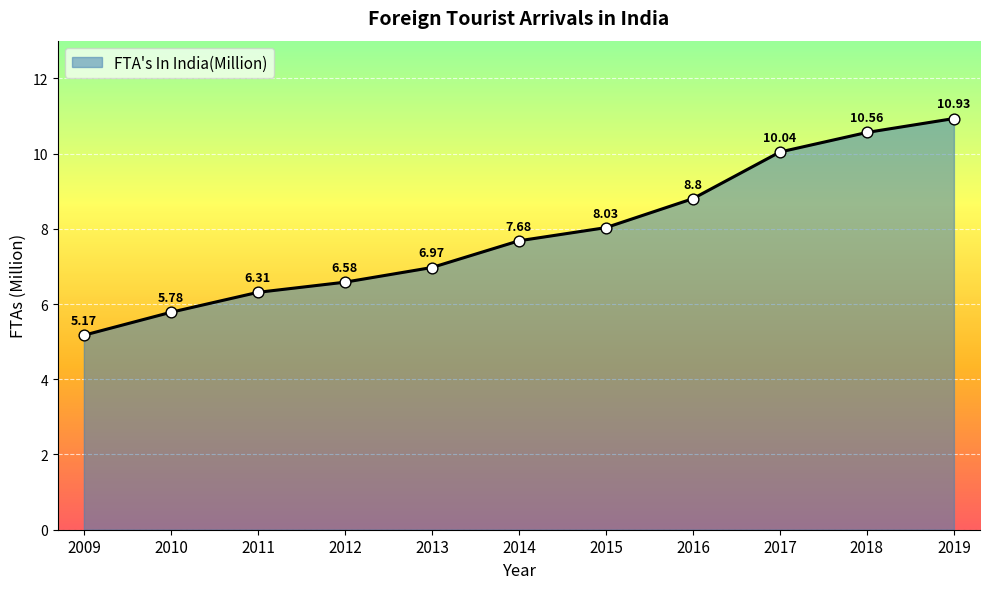

What is the change in value from 2010 to 2012?

+0.8